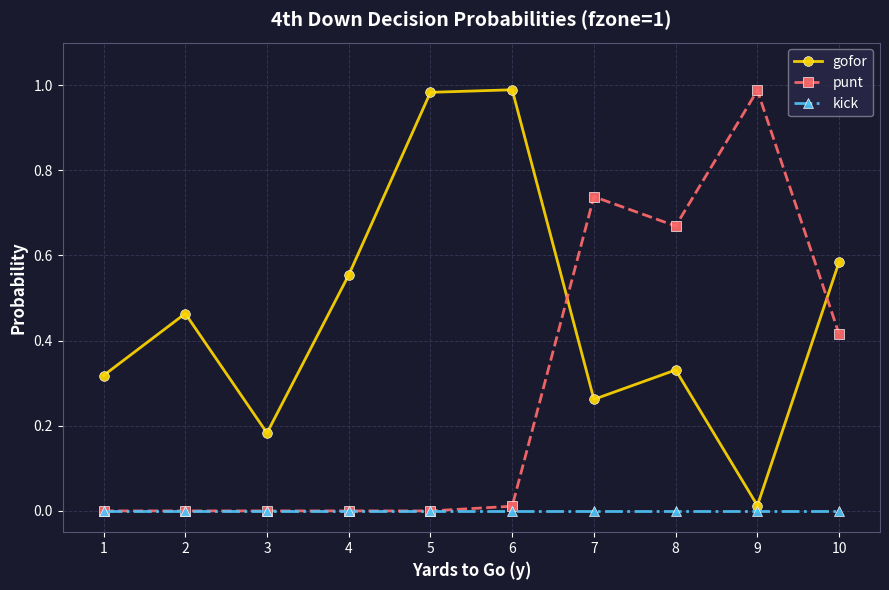

At 7, list the series in order from smallest to largest.

kick, gofor, punt